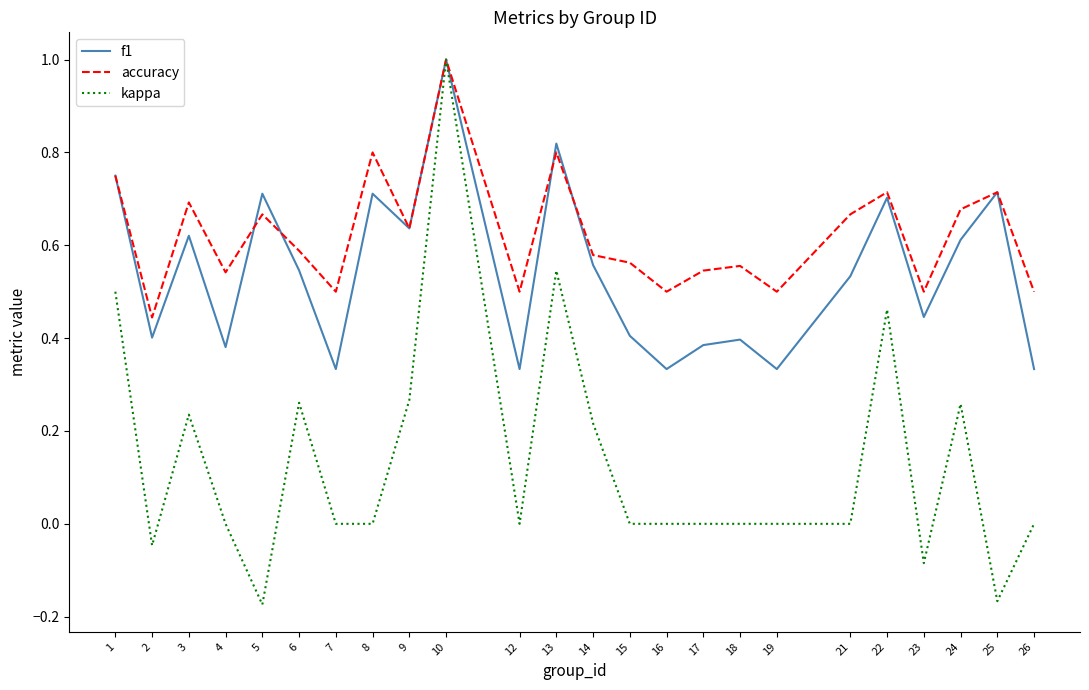

True or false: f1 has a value of 0.6 at 4.

False